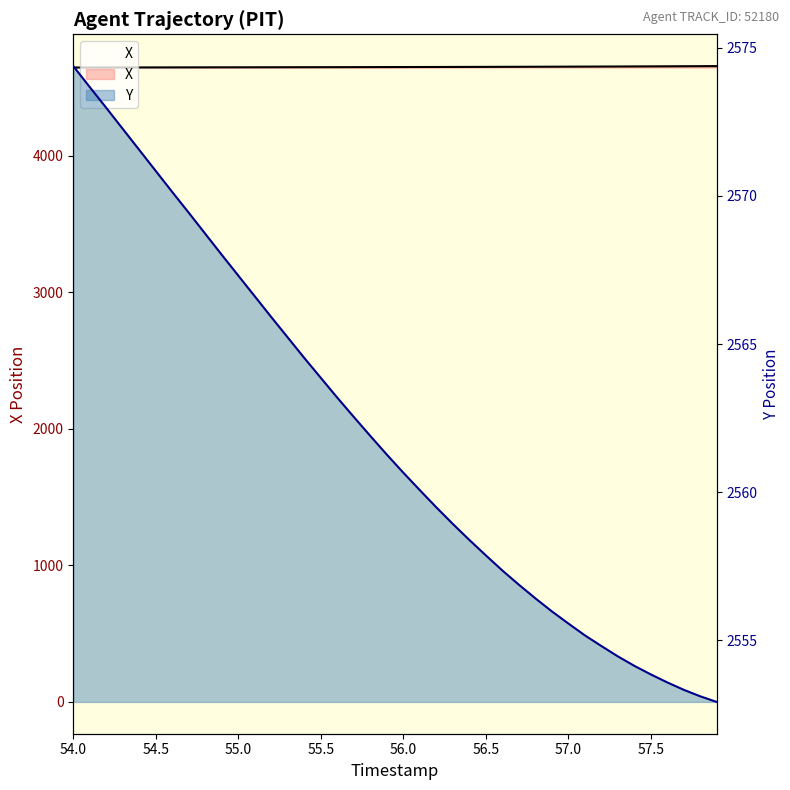

What are all the series names shown in the legend?

X, Y